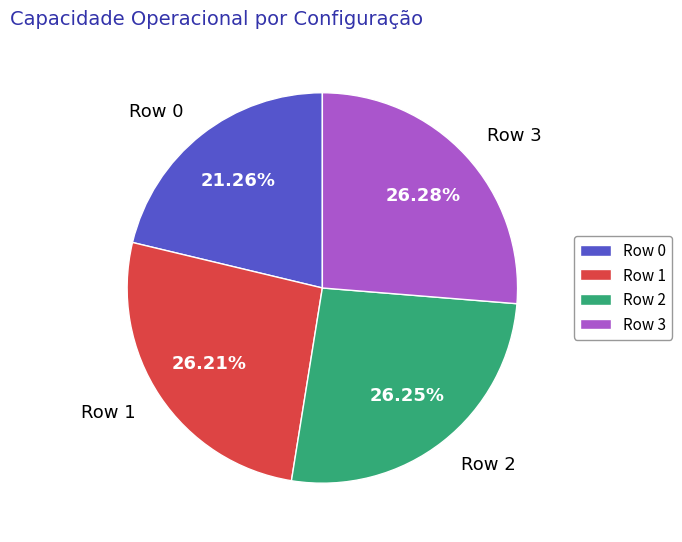

The Row 0 slice represents 21% of the pie. True or false?

True